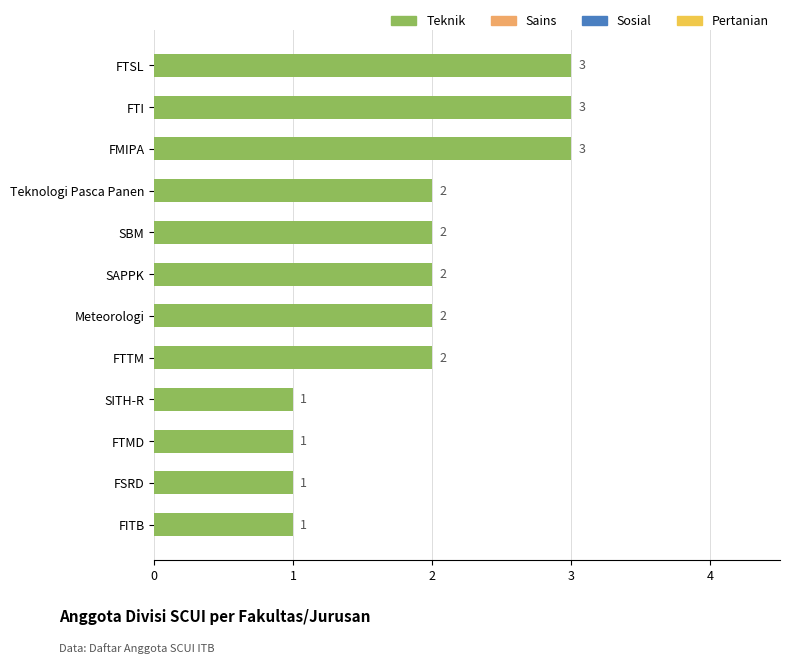

Which has a higher value, FTSL or Meteorologi?

FTSL